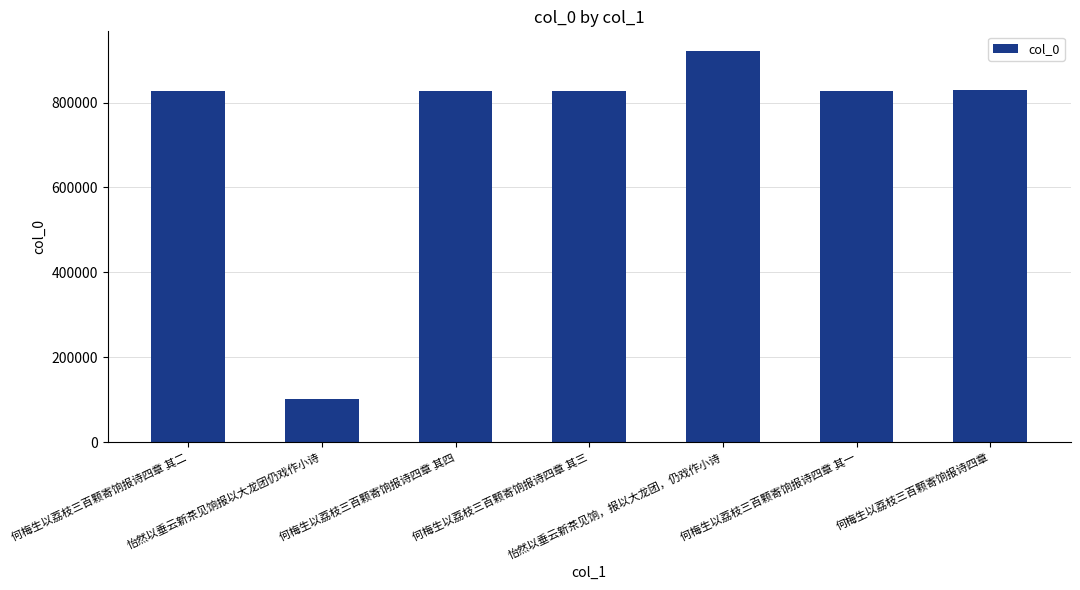

What is the label of the 5th bar from the left?

怡然以垂云新茶见饷，报以大龙团，仍戏作小诗